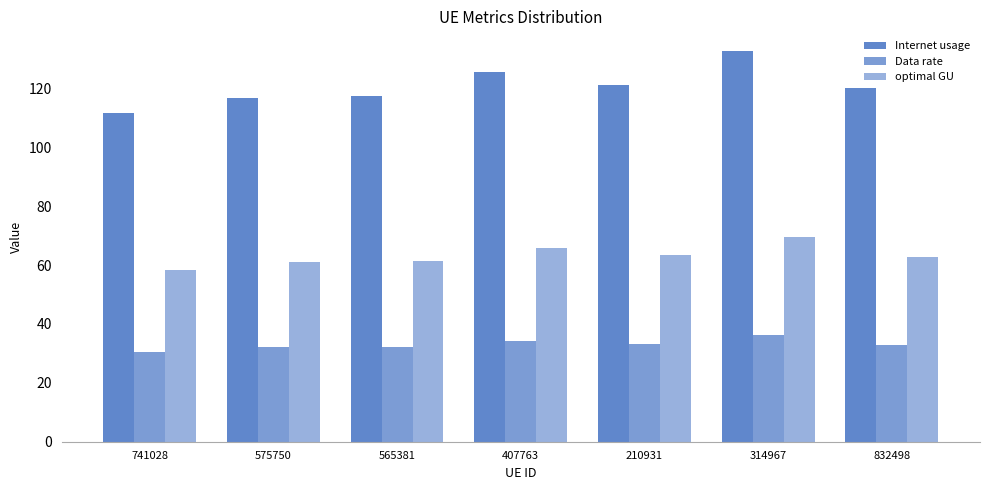

What is the label of the 5th bar from the left?

210931